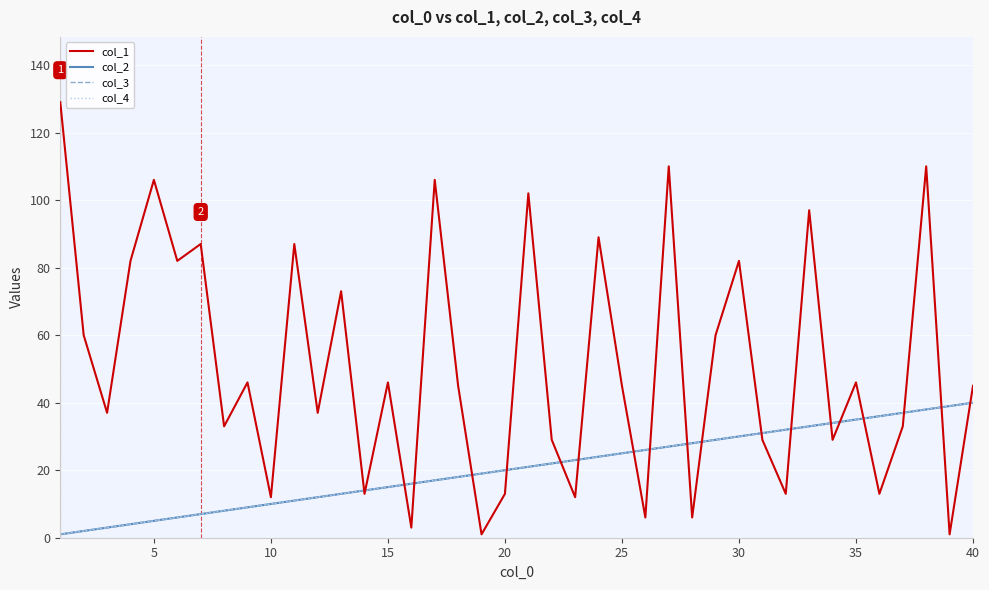

Does the chart display data point markers on the line(s)?

No